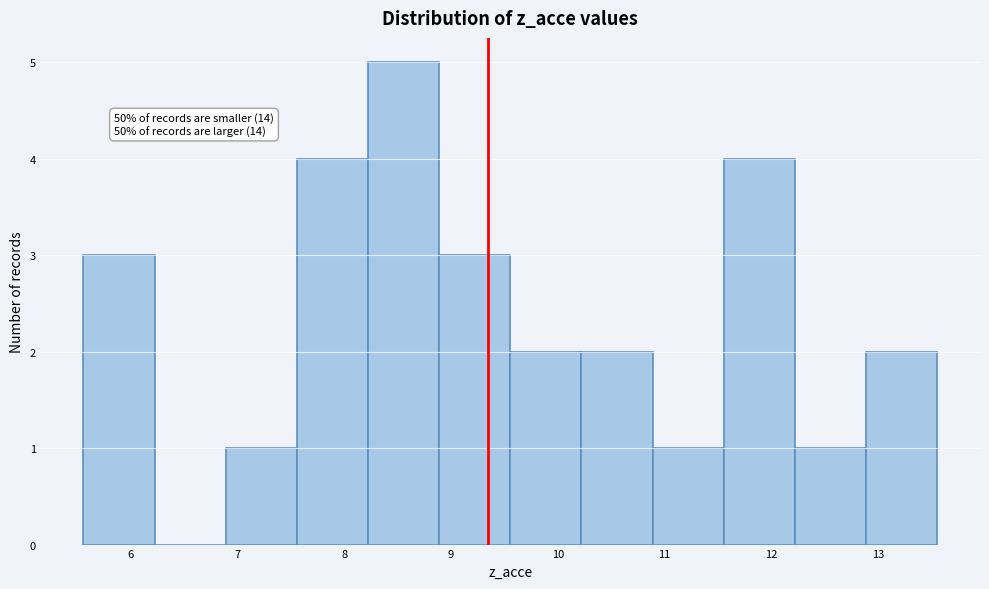

Over which range of the x-axis is the bar tallest?

8.2 to 8.9